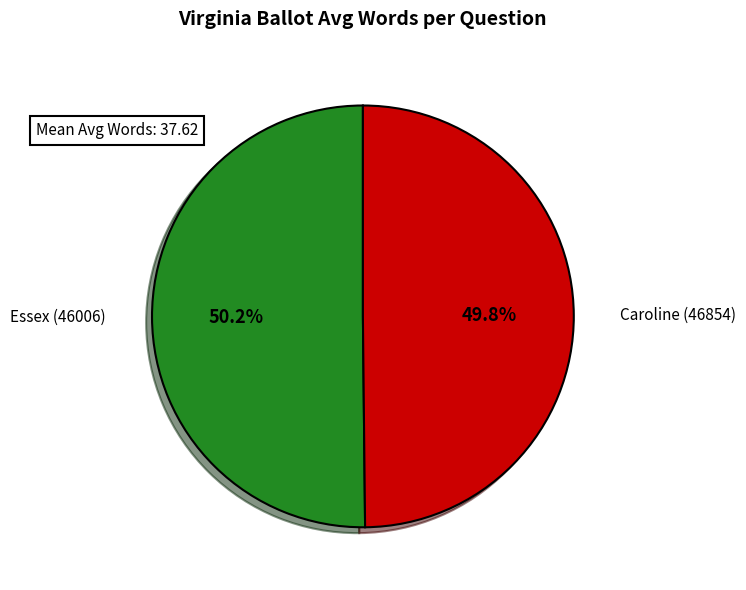

True or false: Essex (46006) accounts for 50% of the total.

True